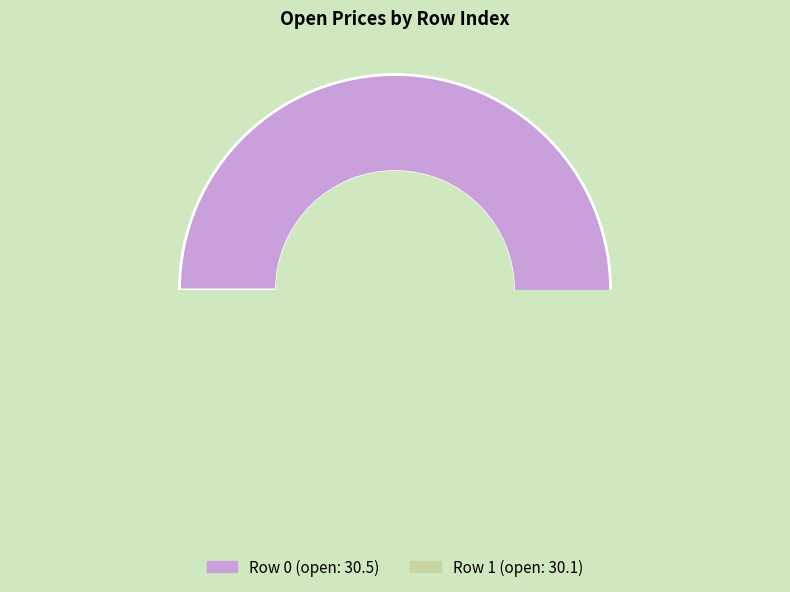

What is the ratio of the value at 0 to the value at 1?

1.0